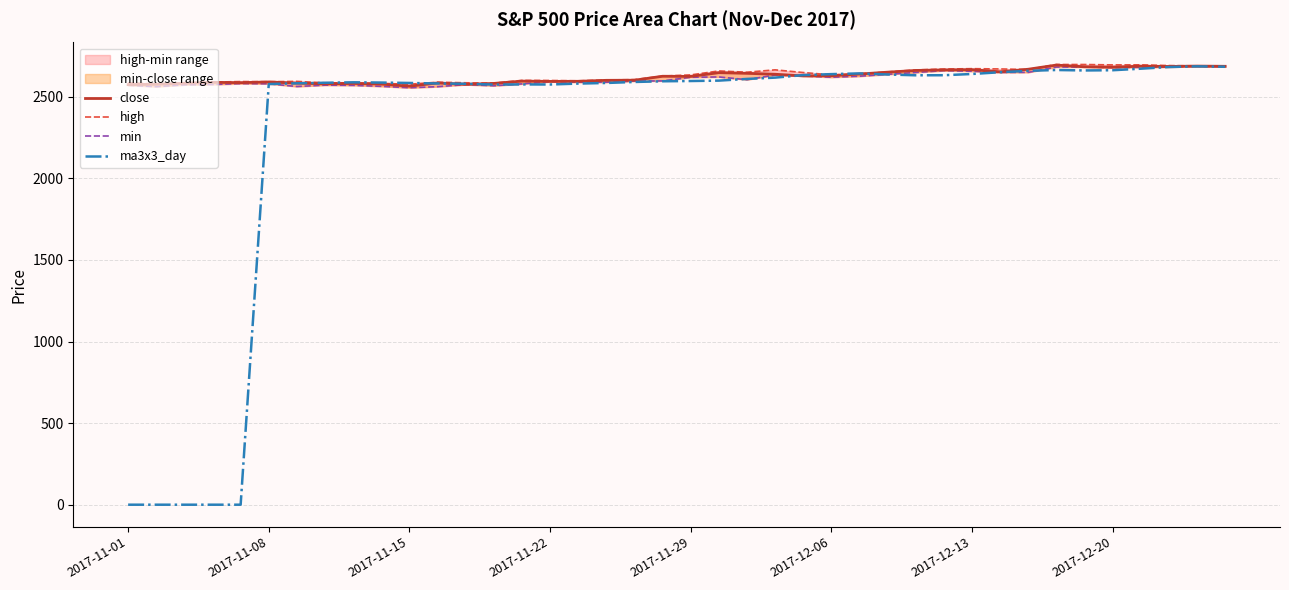

What is the maximum value for high?

2698.0